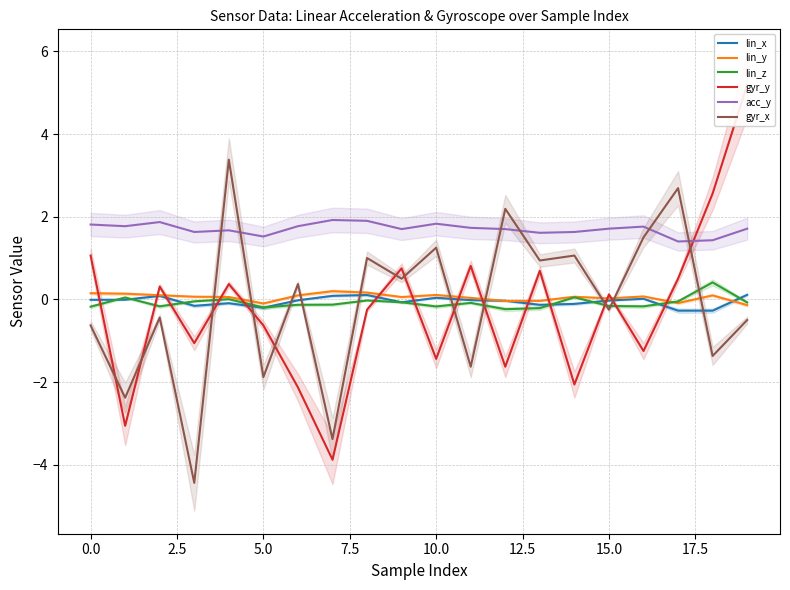

What is the lowest value of the acc_y series?

1.4